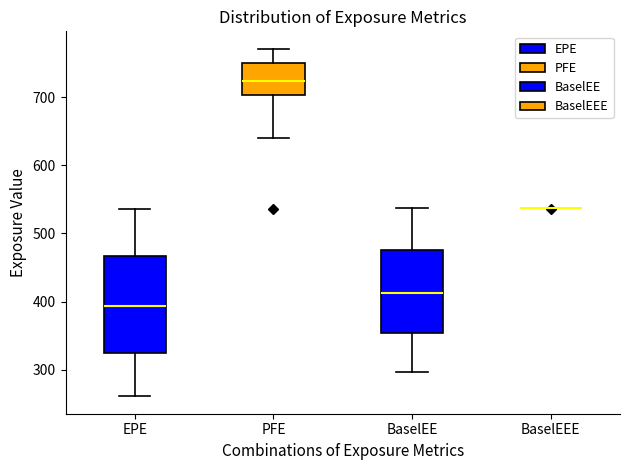

Where is the upper edge of the box for EPE on the y-axis? The values are not printed on the chart, so give them approximately, as read against the axis.

470